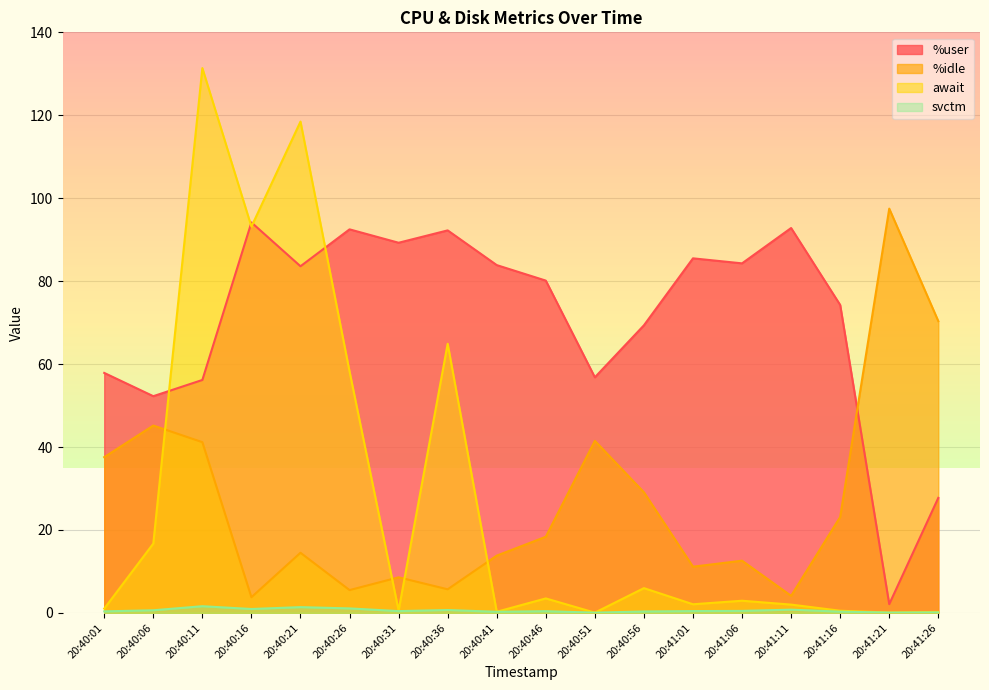

How many series are shown in this chart?

4